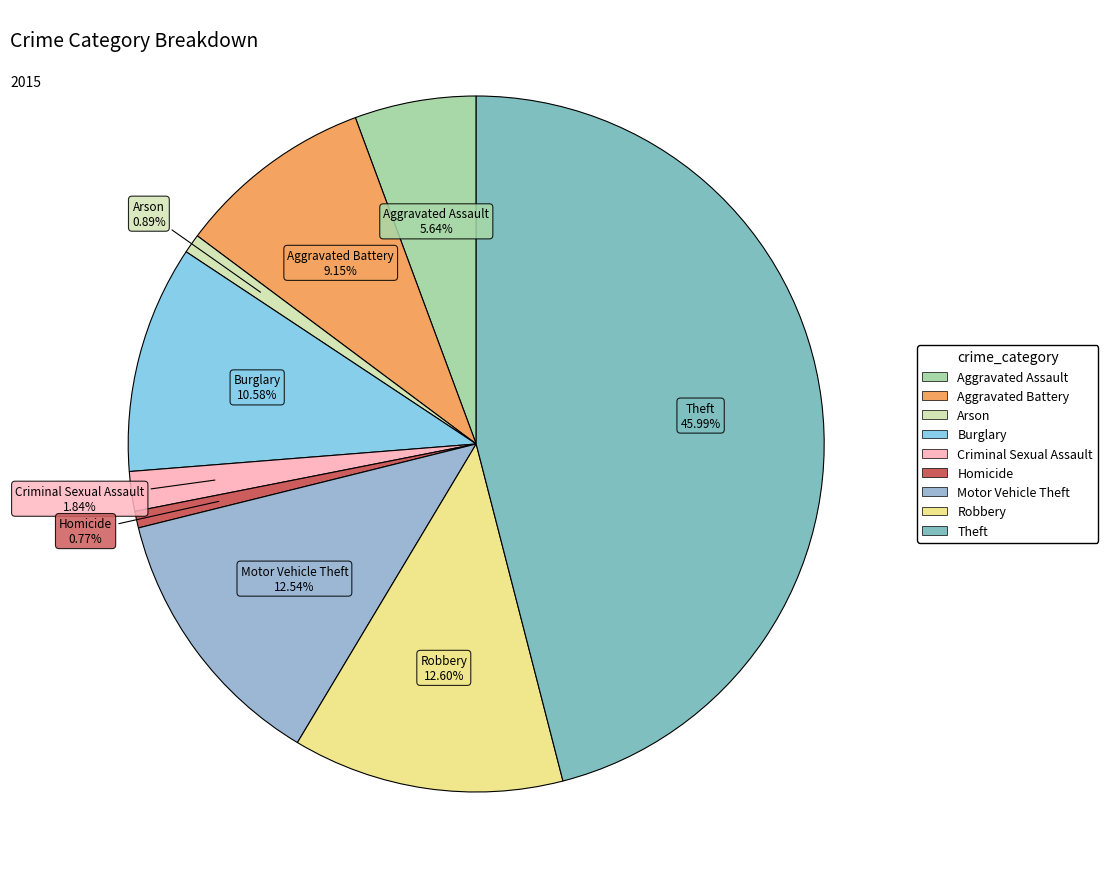

The Arson slice represents 1% of the pie. True or false?

True